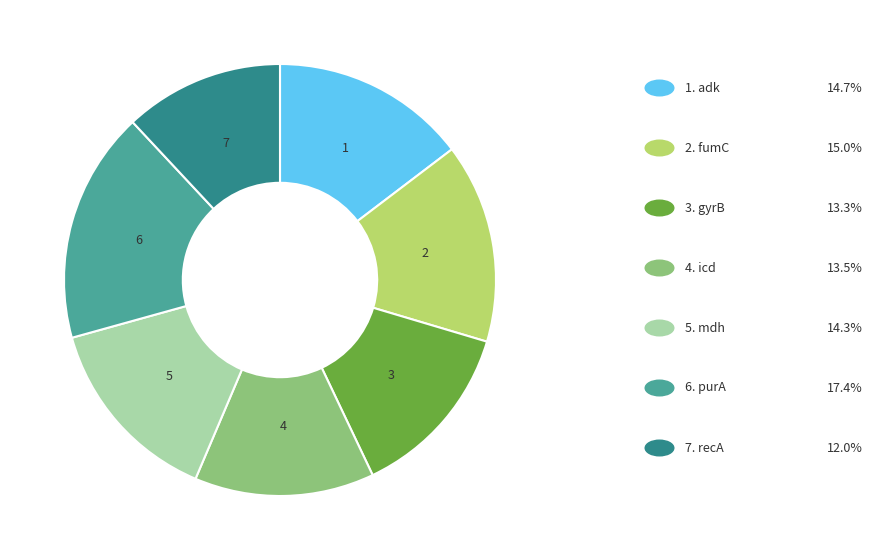

Is there any slice that represents more than half of the pie?

No